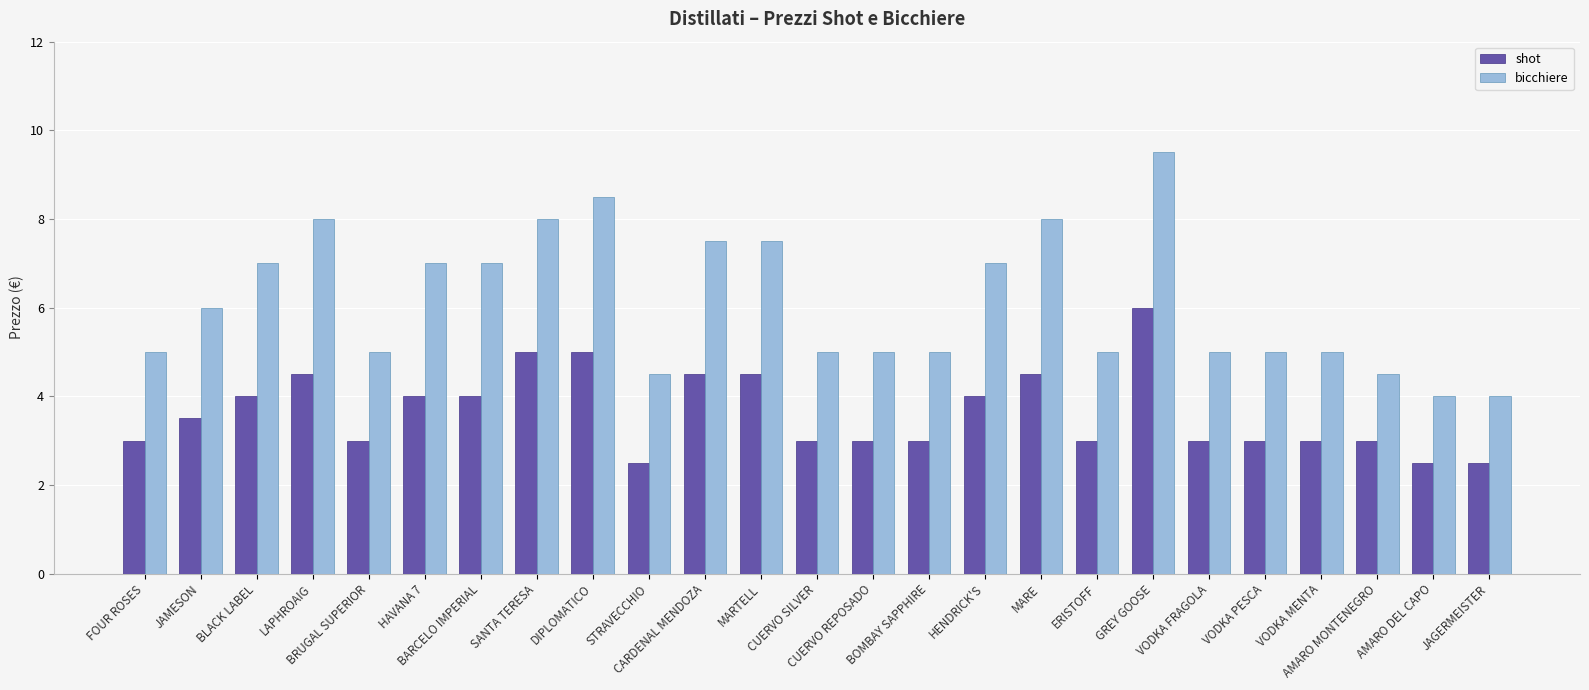

Does the chart contain stacked bars?

No